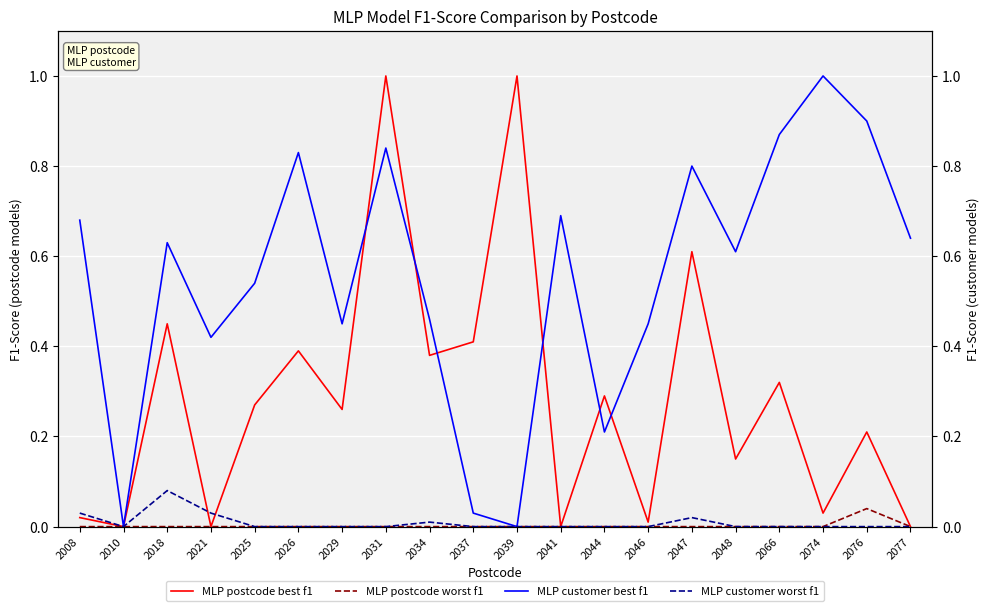

True or false: MLP postcode best f1 and MLP postcode worst f1 intersect in this chart.

False